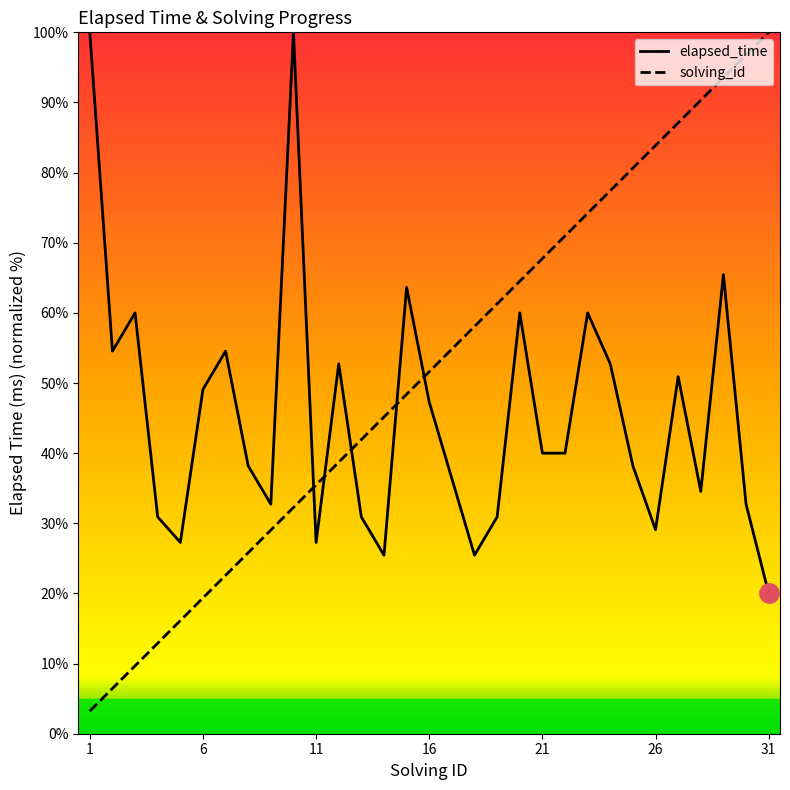

Which series has the largest total across all categories?

solving_id